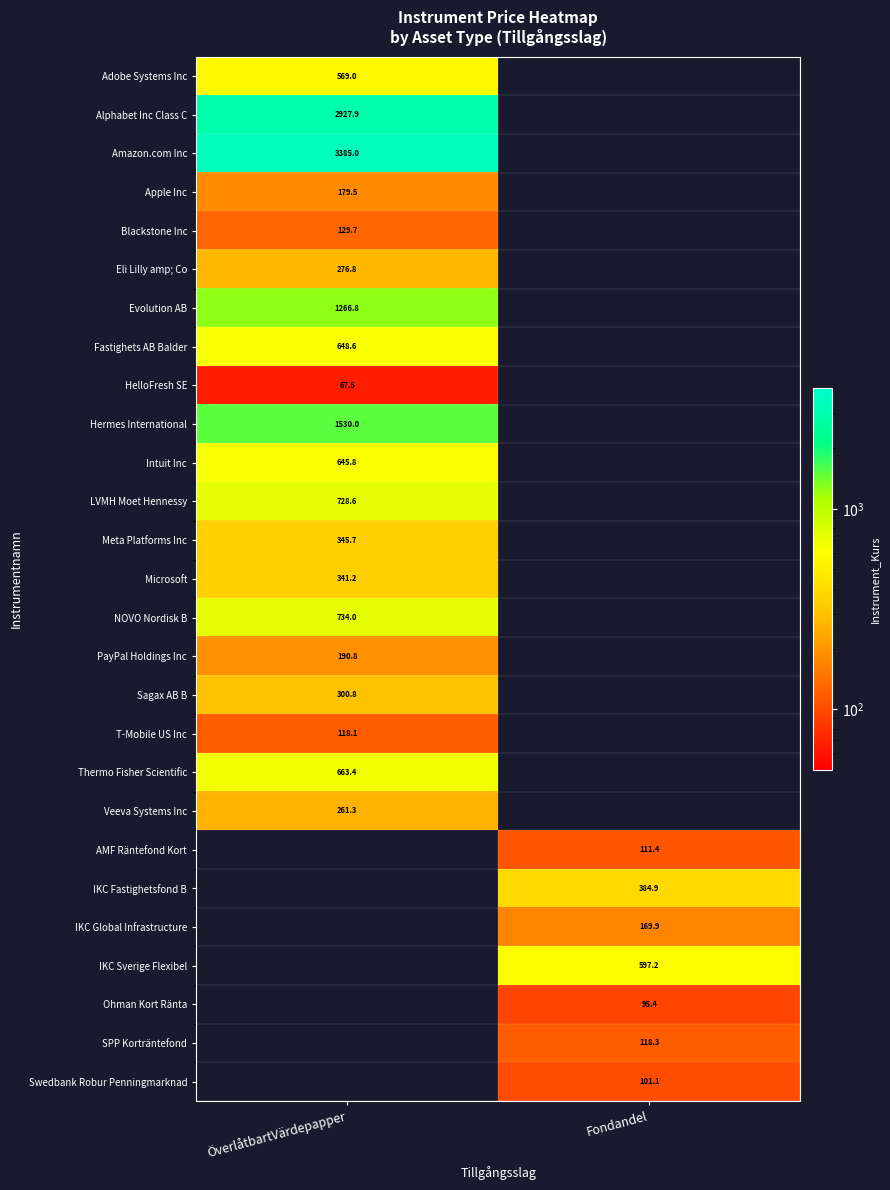

What is the spread (max minus min) of values at ÖverlåtbartVärdepapper?

3317.5